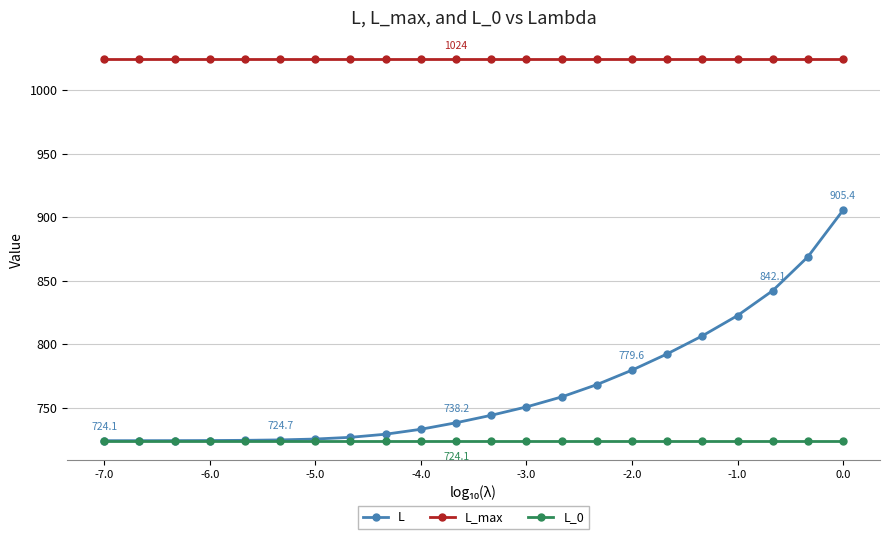

How many lines are shown in the chart?

3